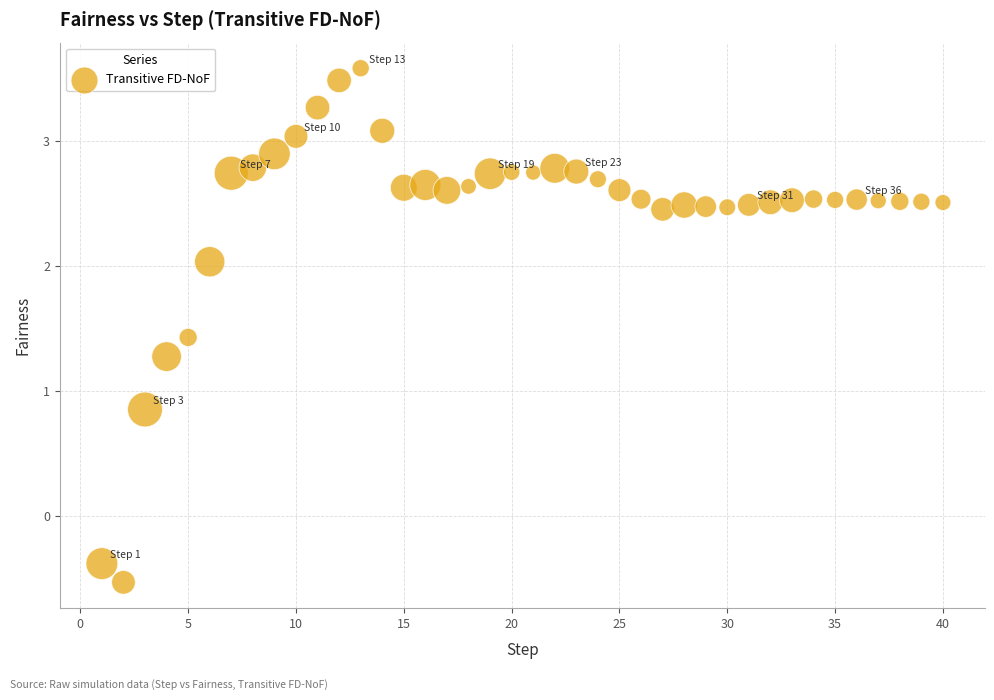

What is the range of X values (max minus min)?

39.0